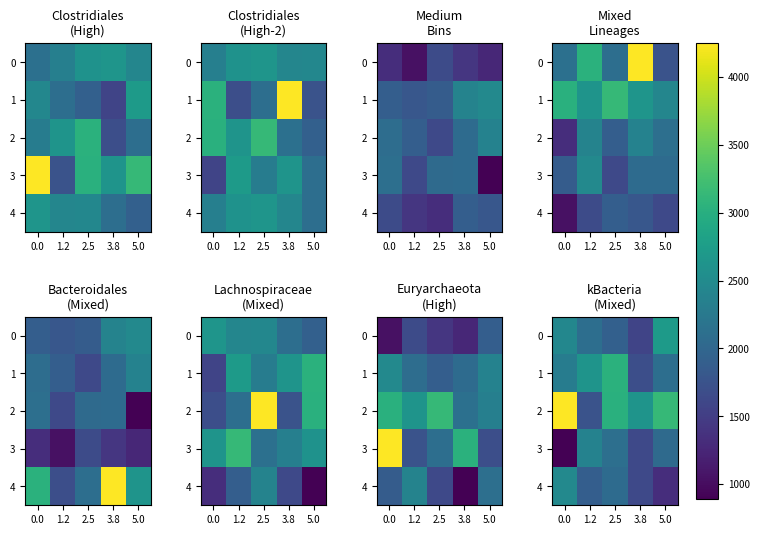

What is the average value of the 3 series?

1812